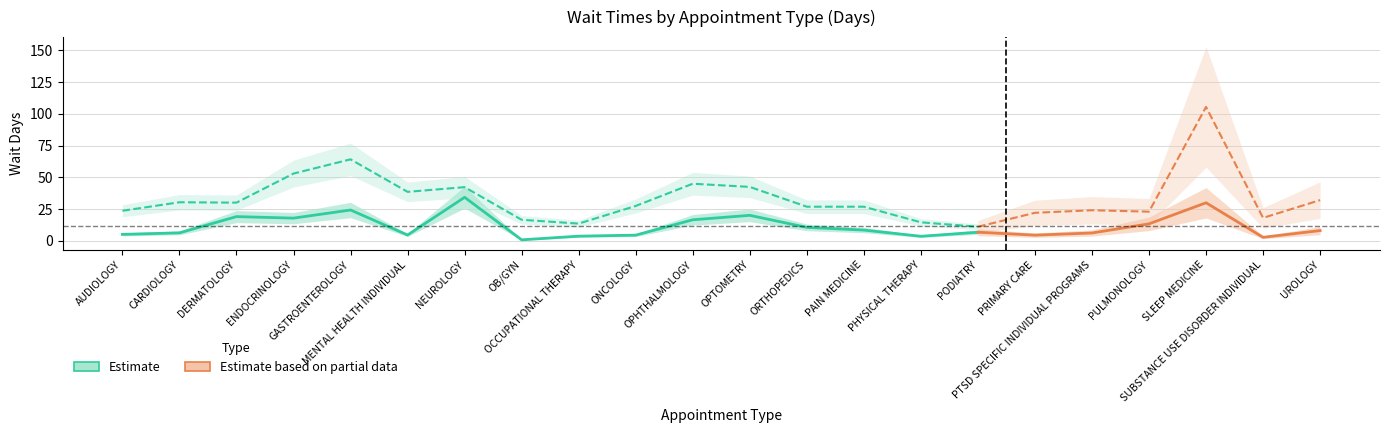

Between SLEEP MEDICINE and GASTROENTEROLOGY, which is larger?

SLEEP MEDICINE